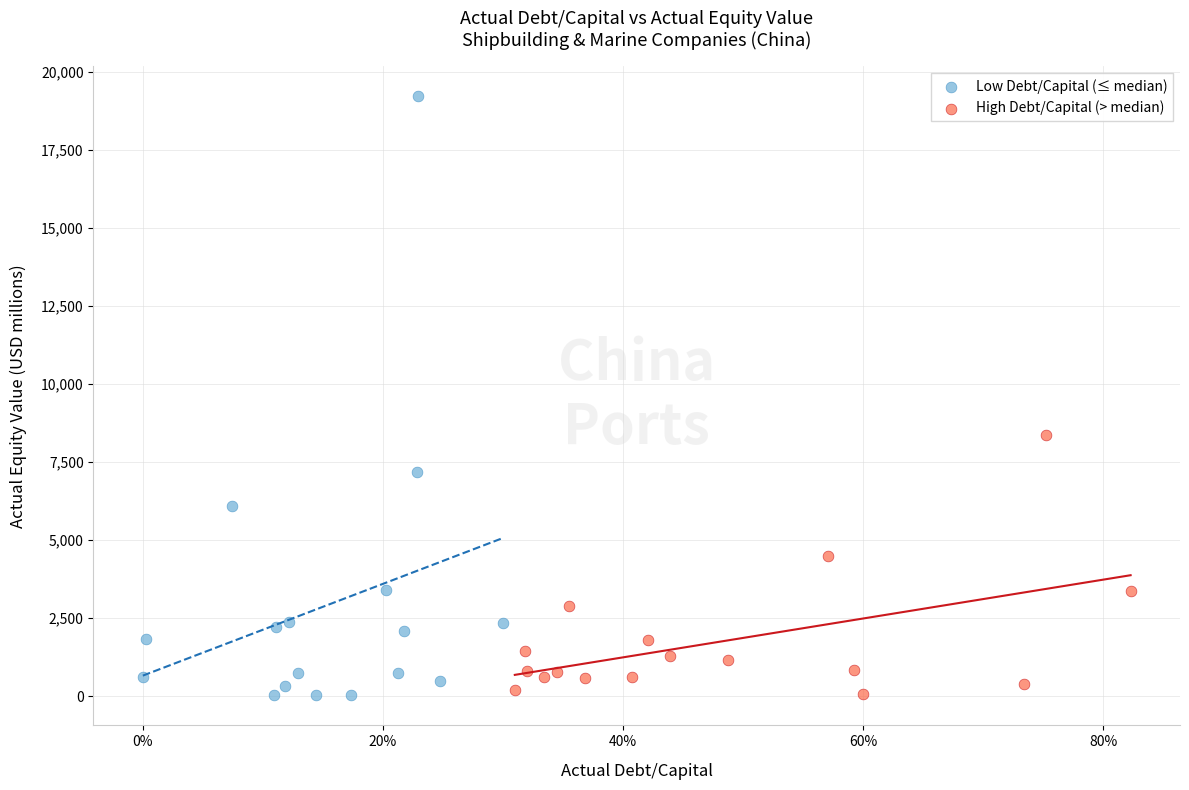

What are all the series names shown in the legend?

Low Debt/Capital (≤ median), High Debt/Capital (> median)